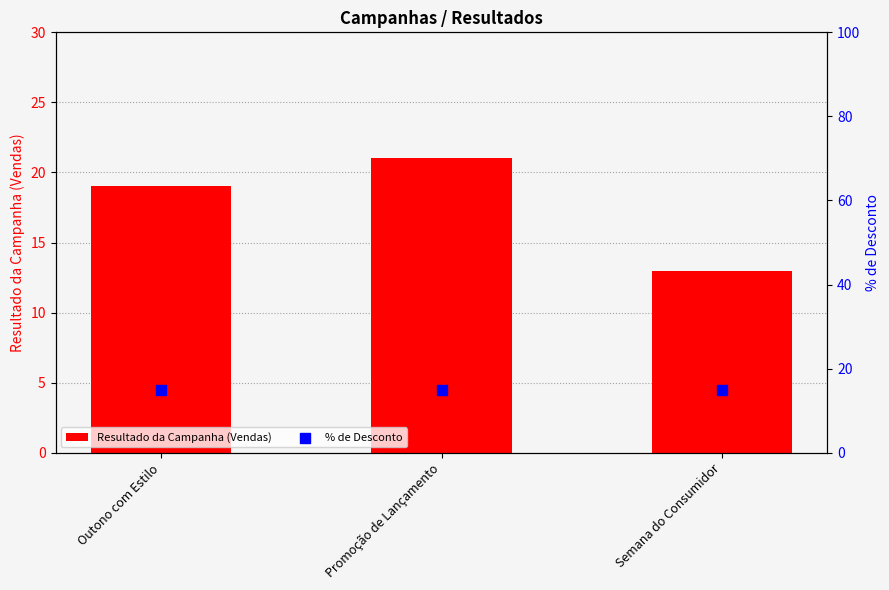

Which series contains the highest Y value?

Resultado da Campanha (Vendas)